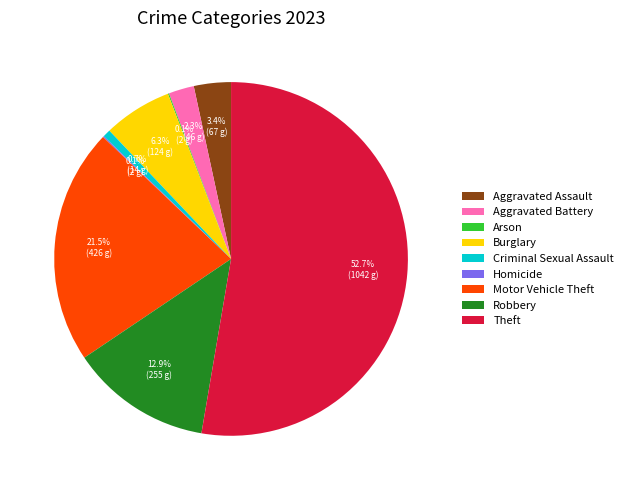

Which has a higher value, Criminal Sexual Assault or Robbery?

Robbery